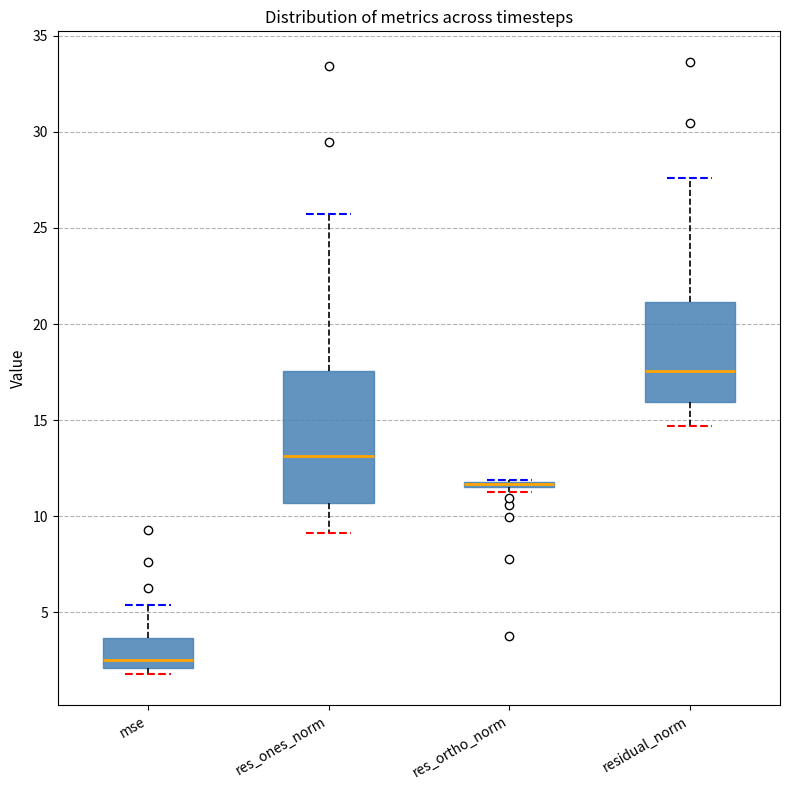

Comparing the boxes themselves (not the whiskers), which one is the tallest?

res_ones_norm